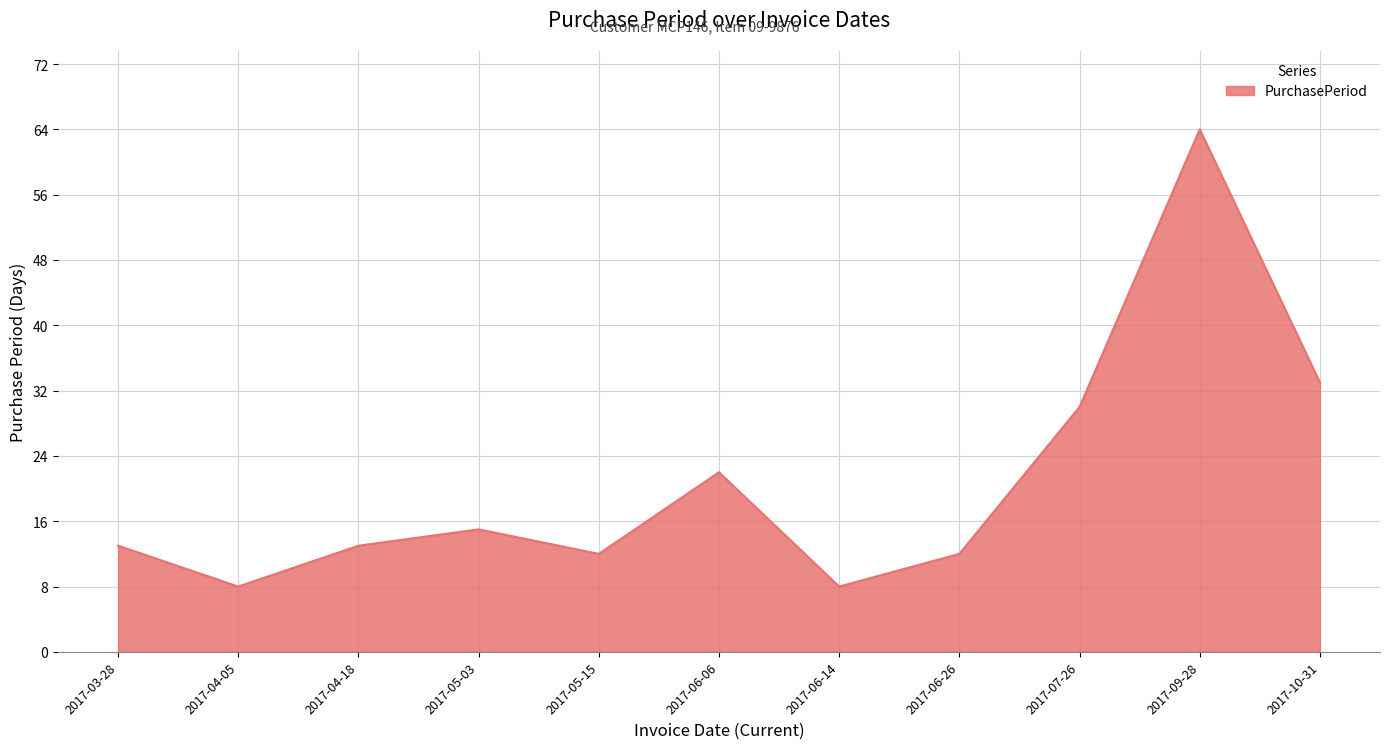

Where is the data nearest to the value 36?

2017-10-31